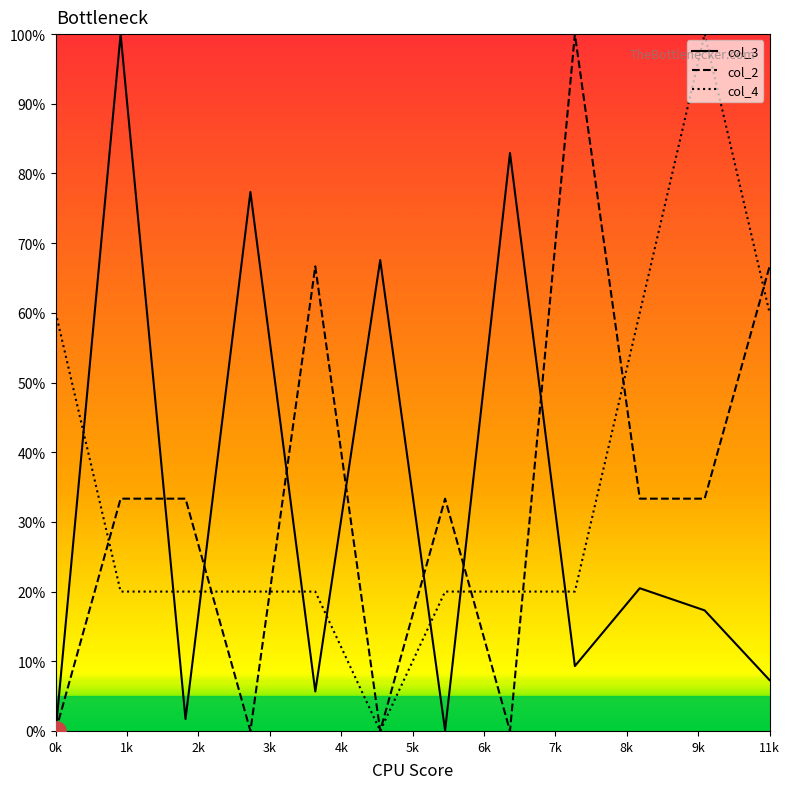

List the series in order of their overall mean, lowest first.

col_3, col_2, col_4